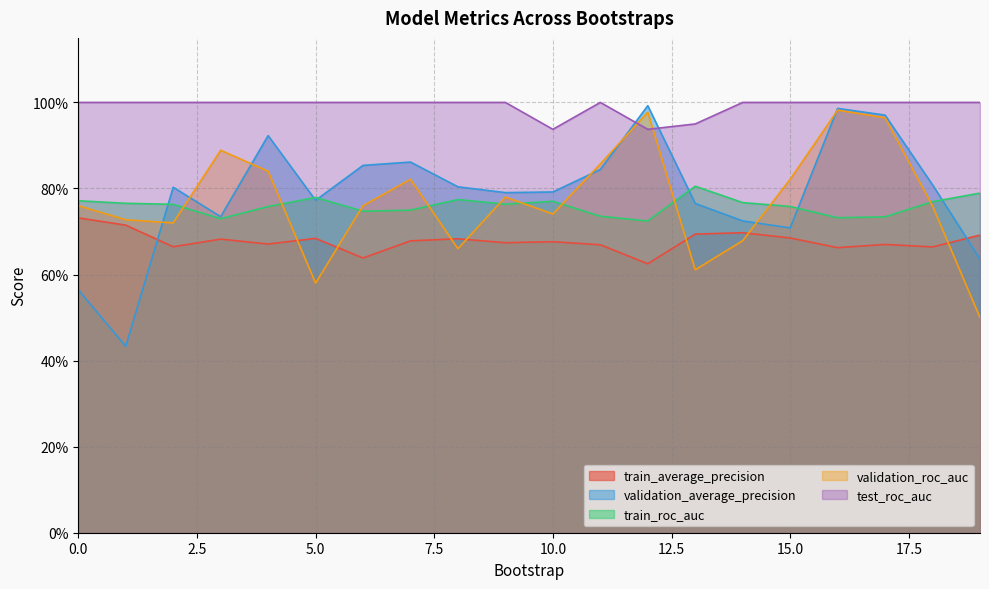

How many times do validation_average_precision and train_roc_auc cross each other?

6